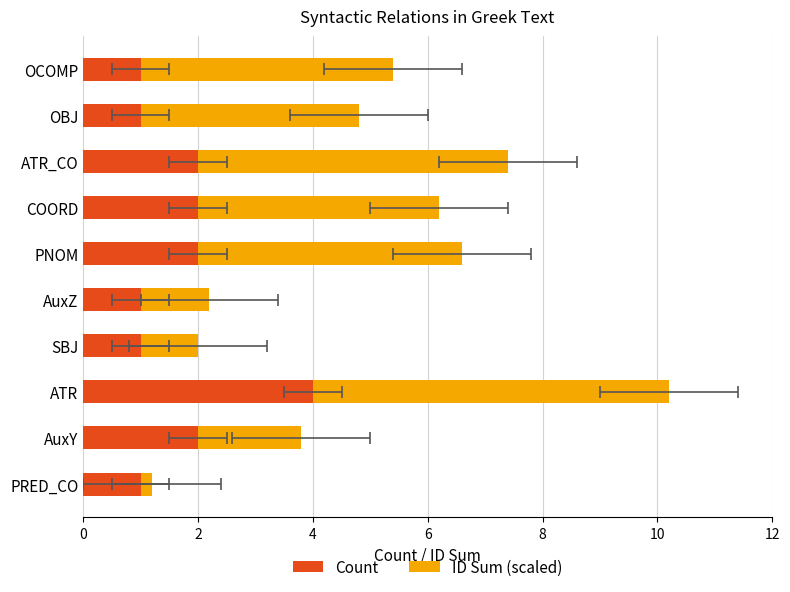

List the series in order of their peak value, highest first.

ID Sum (scaled), Count